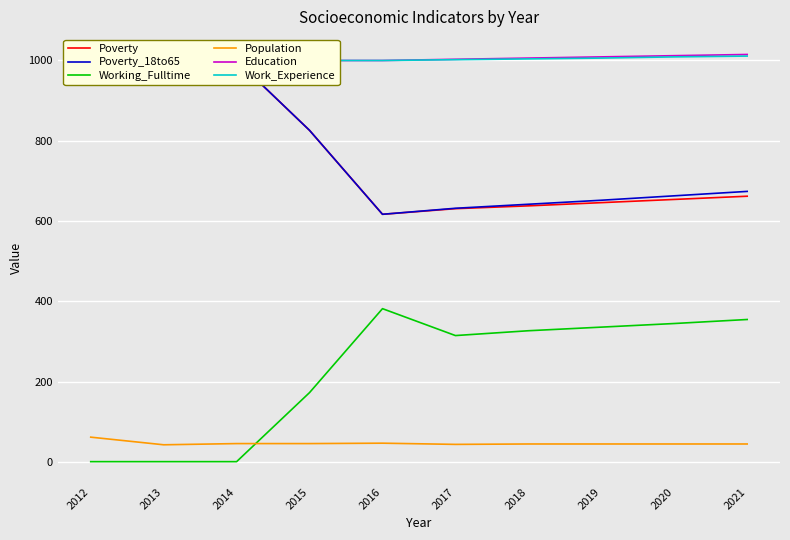

How many values in the Poverty_18to65 series are below 674?

5